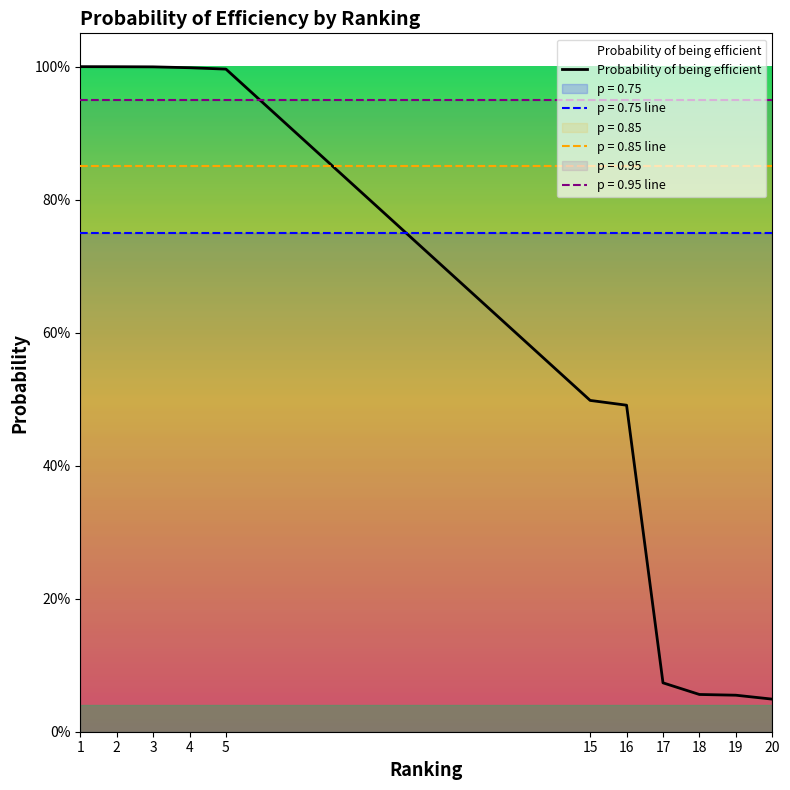

Which has a higher value, 19 or 1?

1